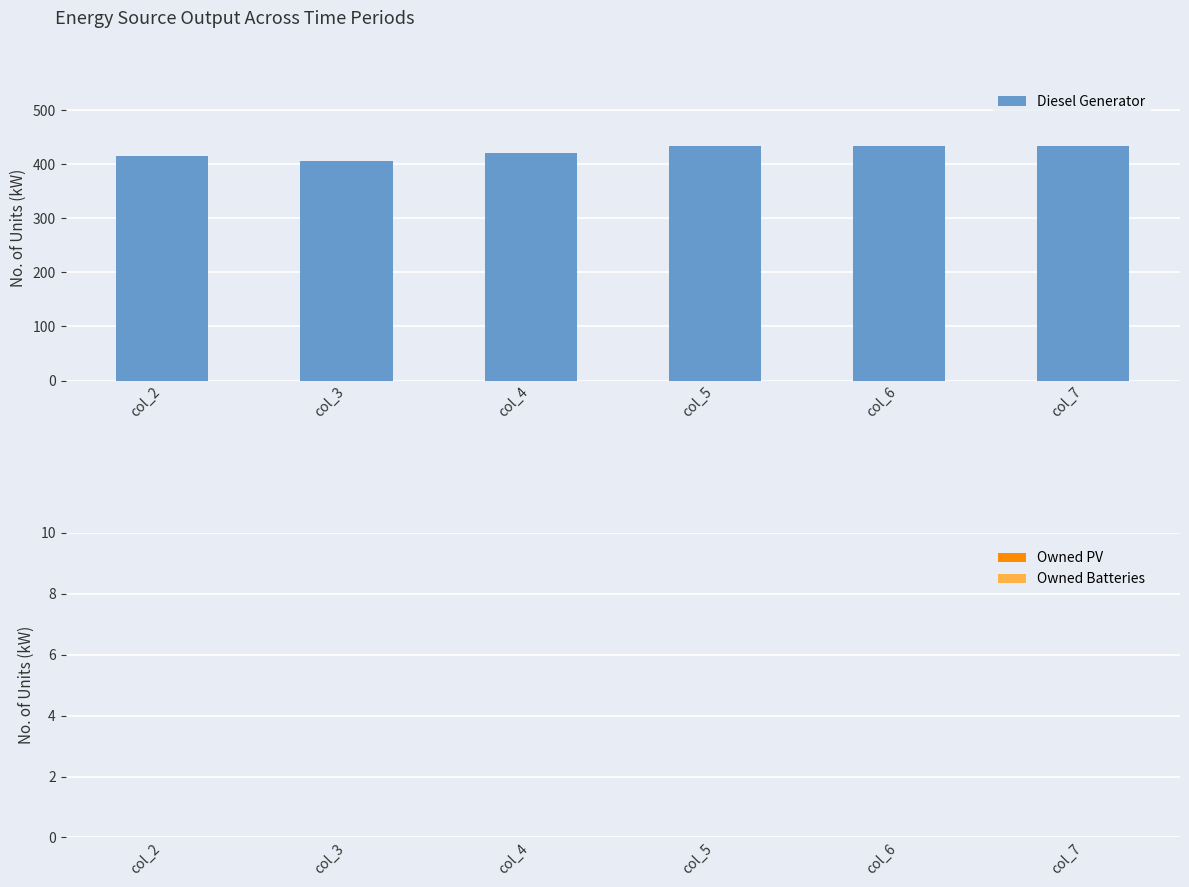

What is the smallest value displayed?

405